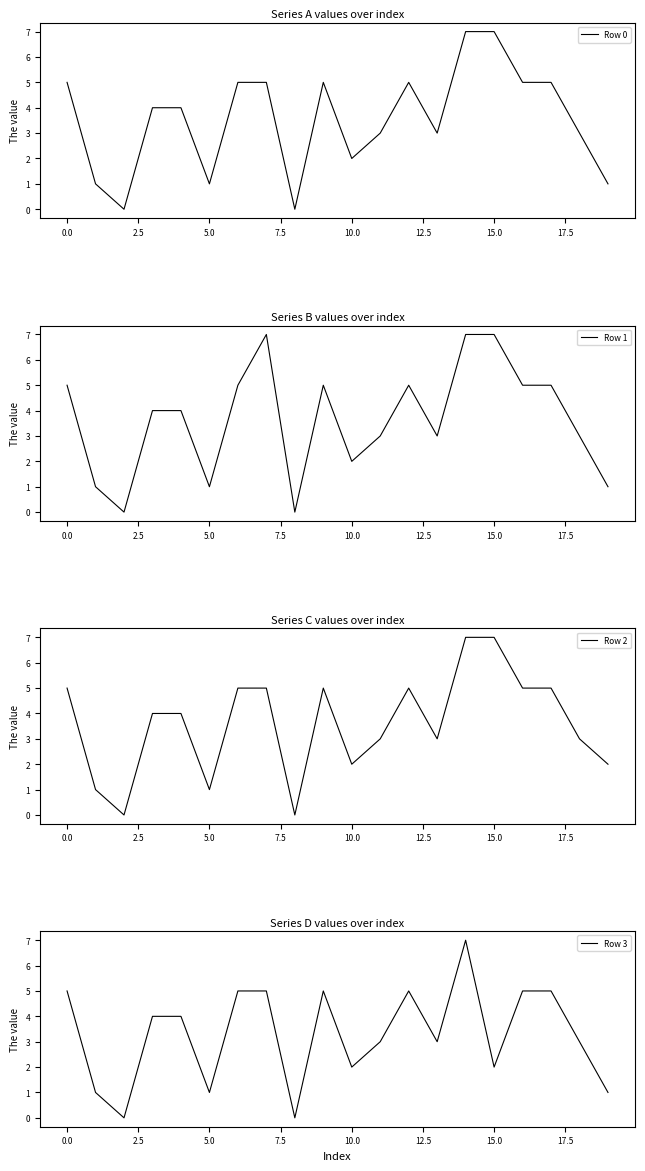

Does the chart have visible grid lines?

No